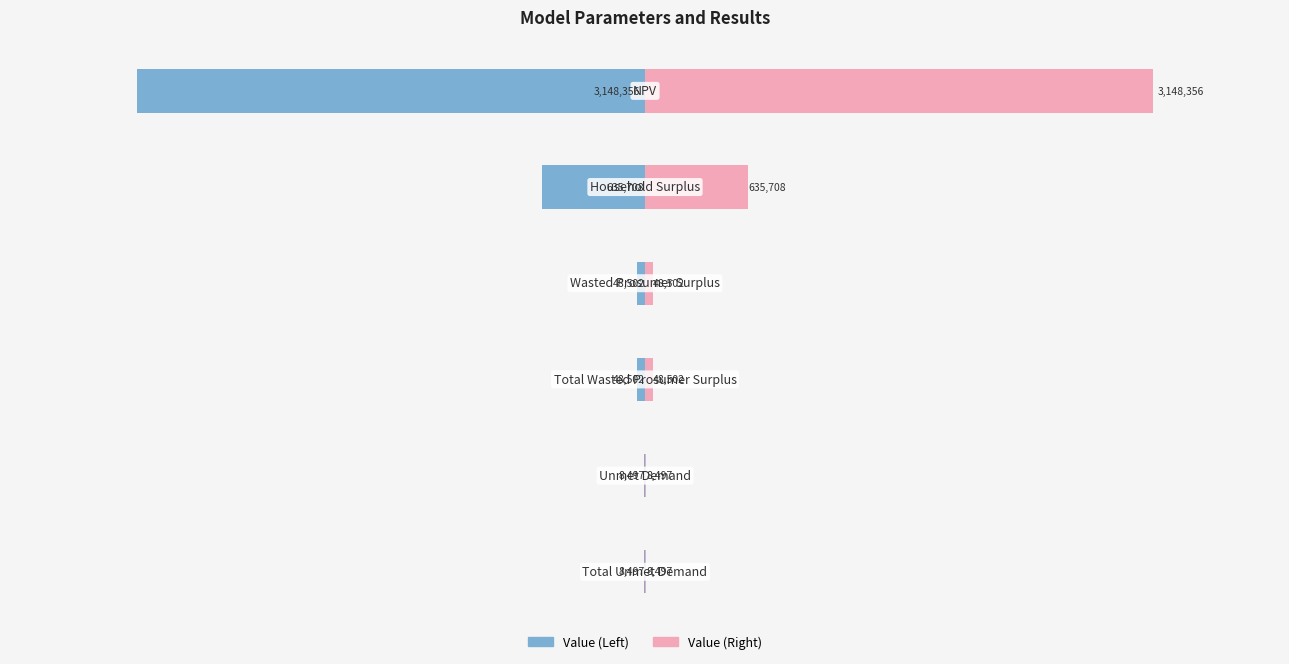

List the series in order of their peak value, lowest first.

Value (left), Value (right)